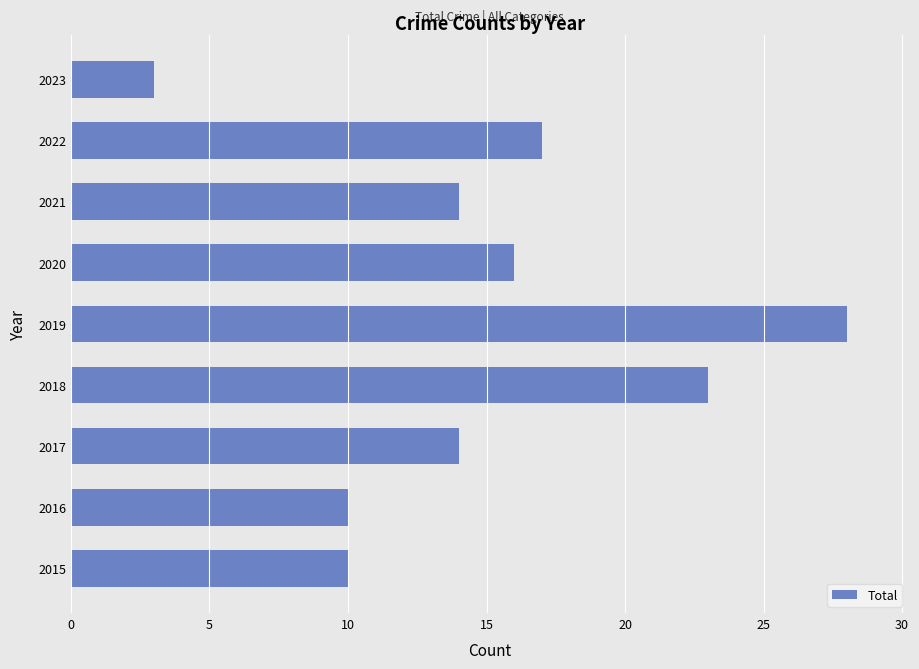

What is the sum of all values?

135